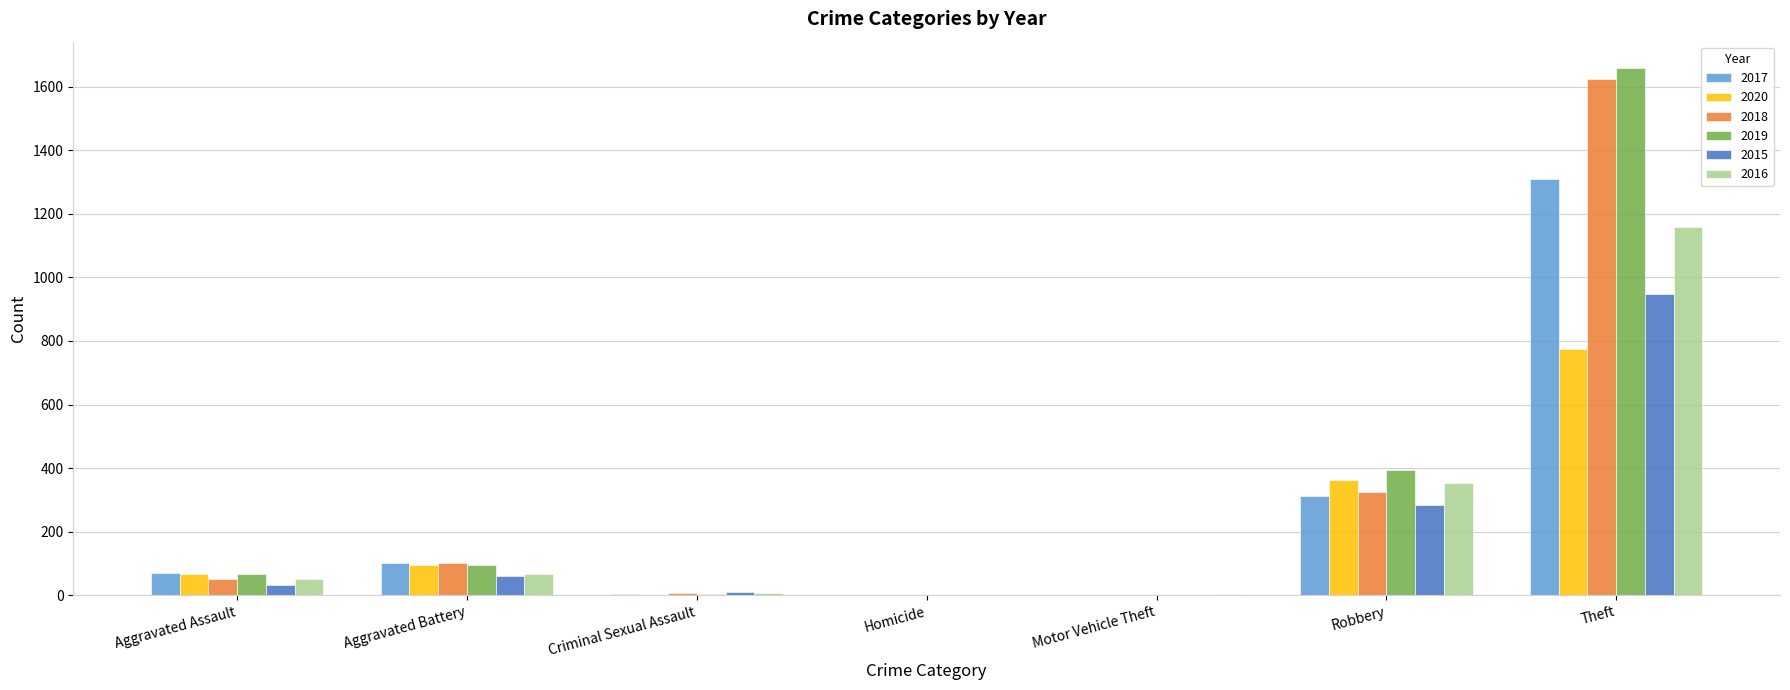

Does the chart contain stacked bars?

No